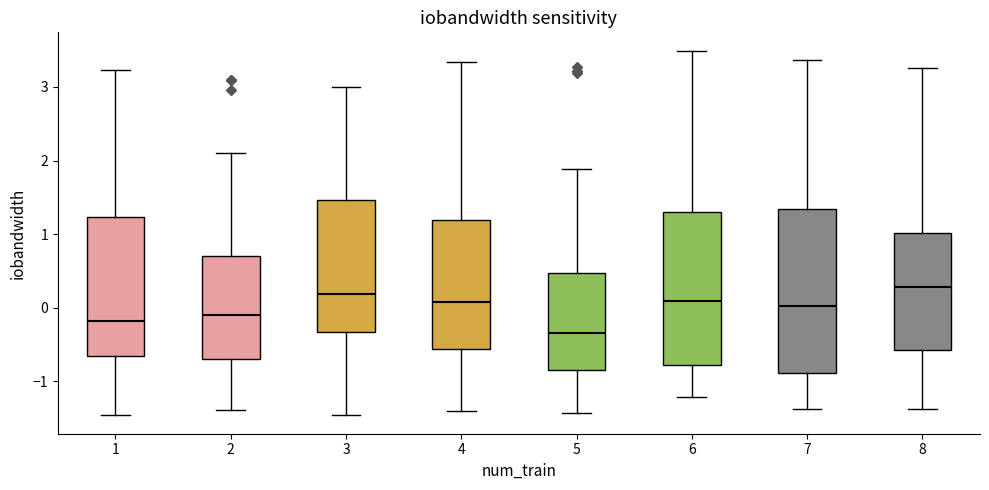

Reading left to right, read every box against the y-axis: the position of its median line, the range the box covers, and the ends of its whiskers. The values are not printed on the chart, so give them approximately, as read against the axis.

1: median -0.2, box -0.7 to 1.2, whiskers -1.5 to 3.2
2: median -0.1, box -0.7 to 0.7, whiskers -1.4 to 2.1
3: median 0.2, box -0.3 to 1.5, whiskers -1.5 to 3.0
4: median 0.1, box -0.6 to 1.2, whiskers -1.4 to 3.3
5: median -0.3, box -0.8 to 0.5, whiskers -1.4 to 1.9
6: median 0.1, box -0.8 to 1.3, whiskers -1.2 to 3.5
7: median 0.0, box -0.9 to 1.3, whiskers -1.4 to 3.4
8: median 0.3, box -0.6 to 1.0, whiskers -1.4 to 3.3